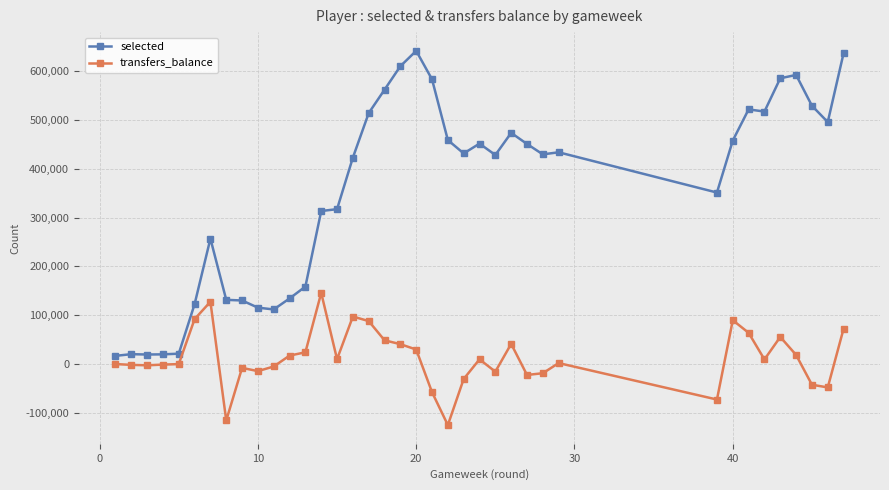

What is the difference between the maximum and second lowest values in the transfers_balance series?

261205